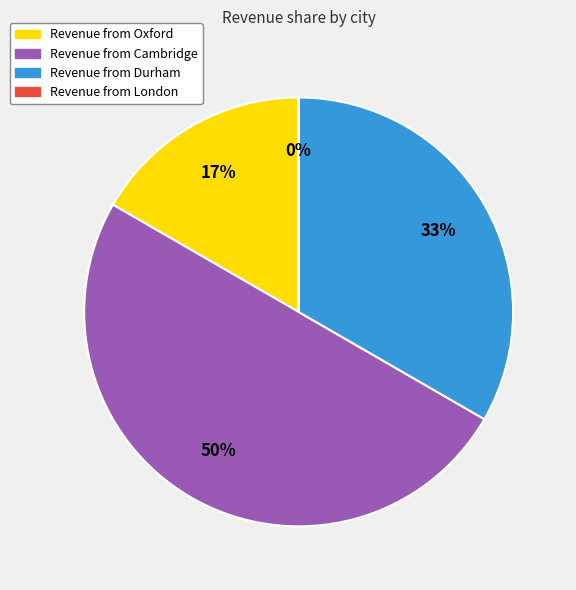

To the nearest percent, what is the difference between the largest and smallest slice percentages?

50%